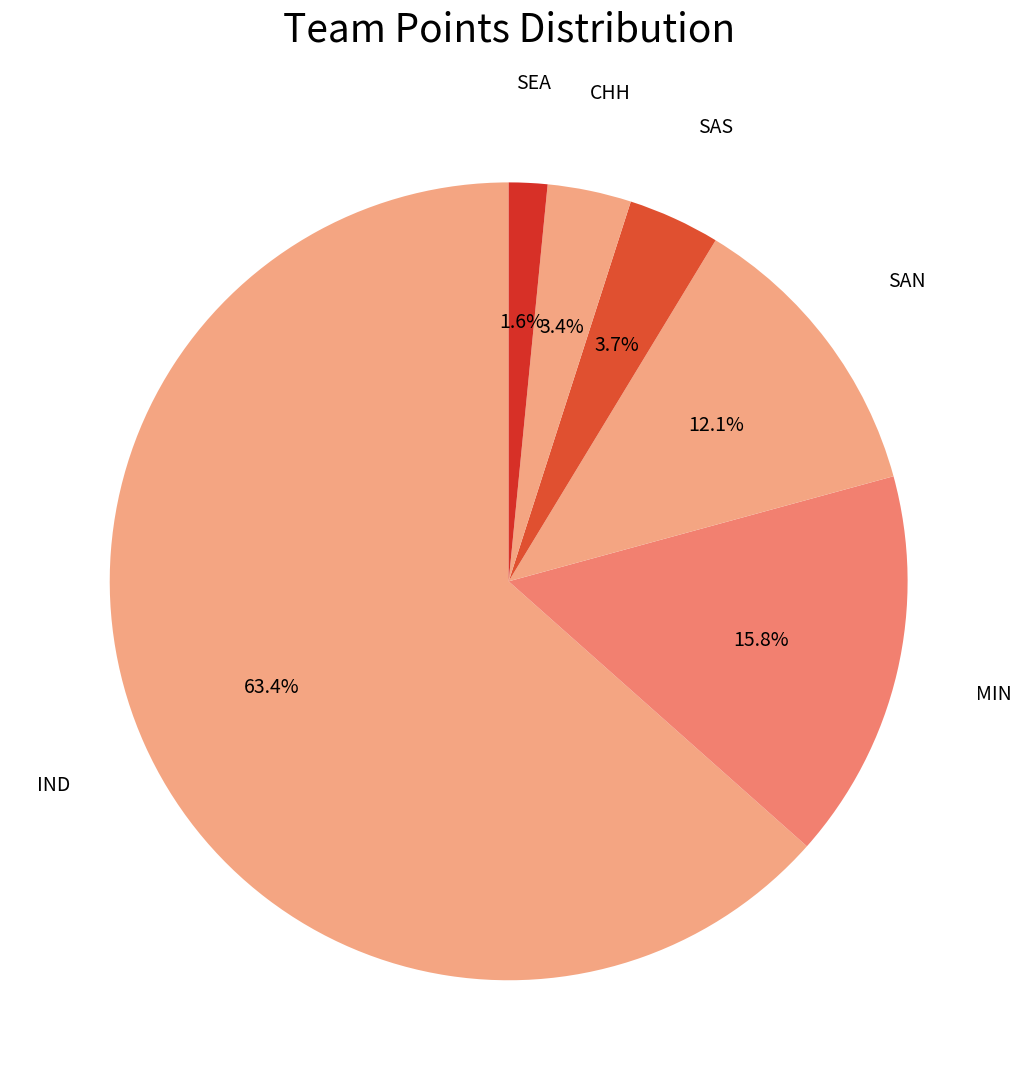

Approximately how many times larger is the value at SAN compared to CHH?

3.6